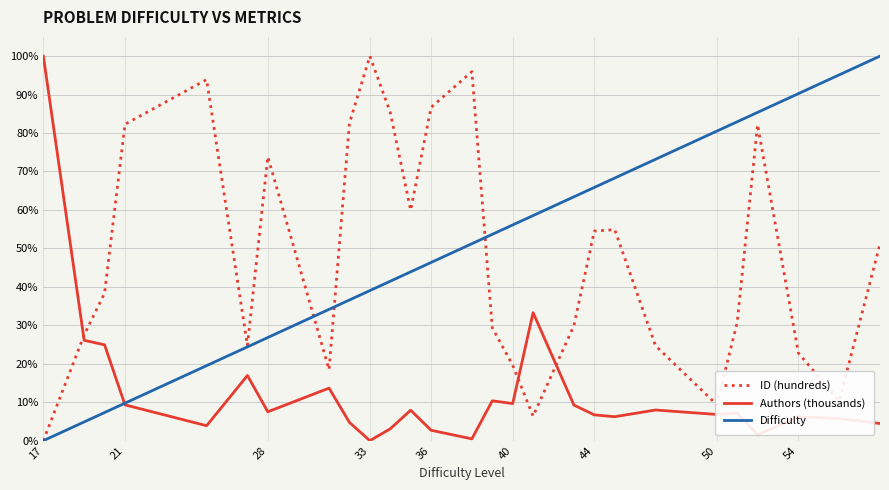

Count the number of data series in this chart.

3